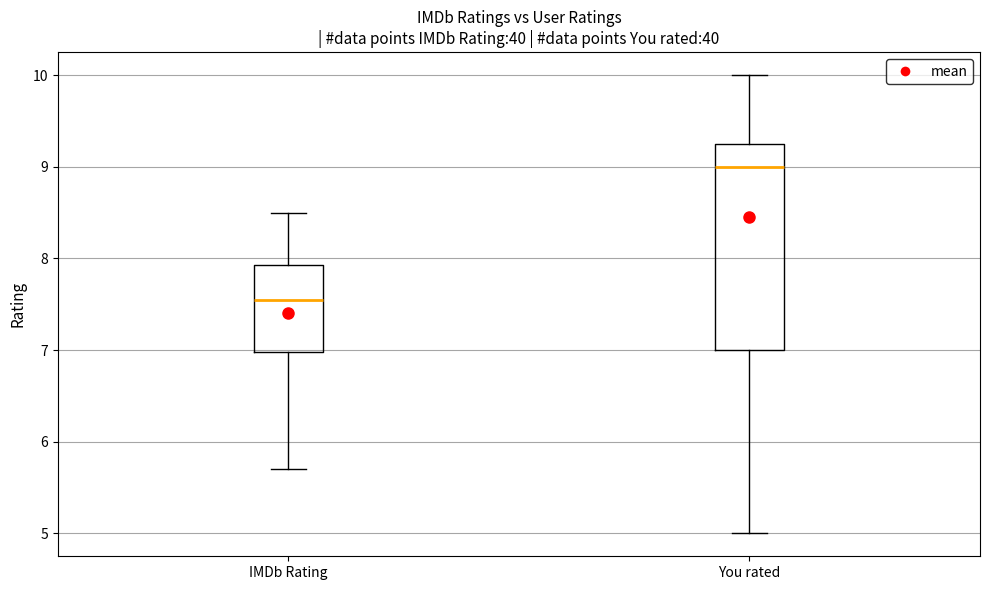

Where is the upper edge of the box for IMDb Rating on the y-axis? The values are not printed on the chart, so give them approximately, as read against the axis.

7.9